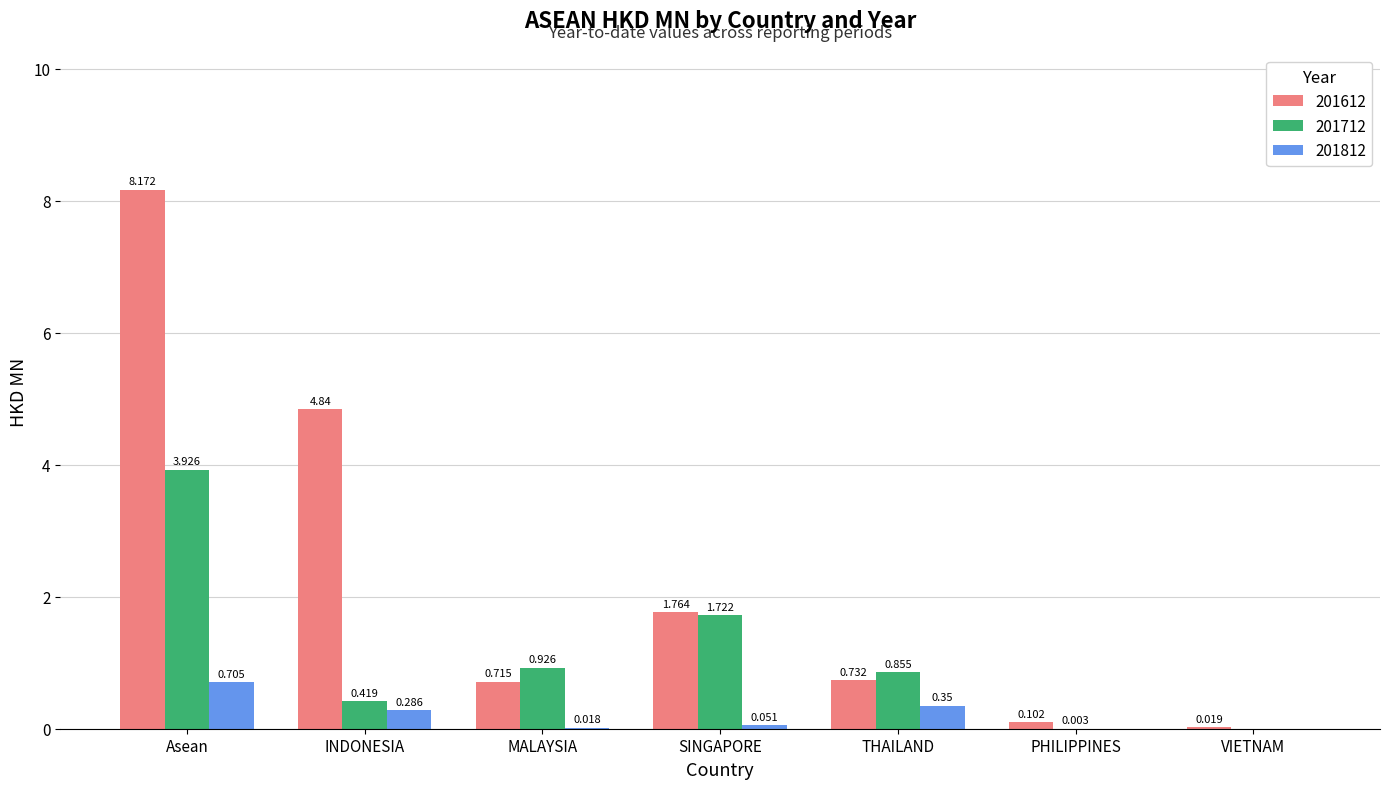

What is the sum of the 201612 values at MALAYSIA and Asean?

8.9